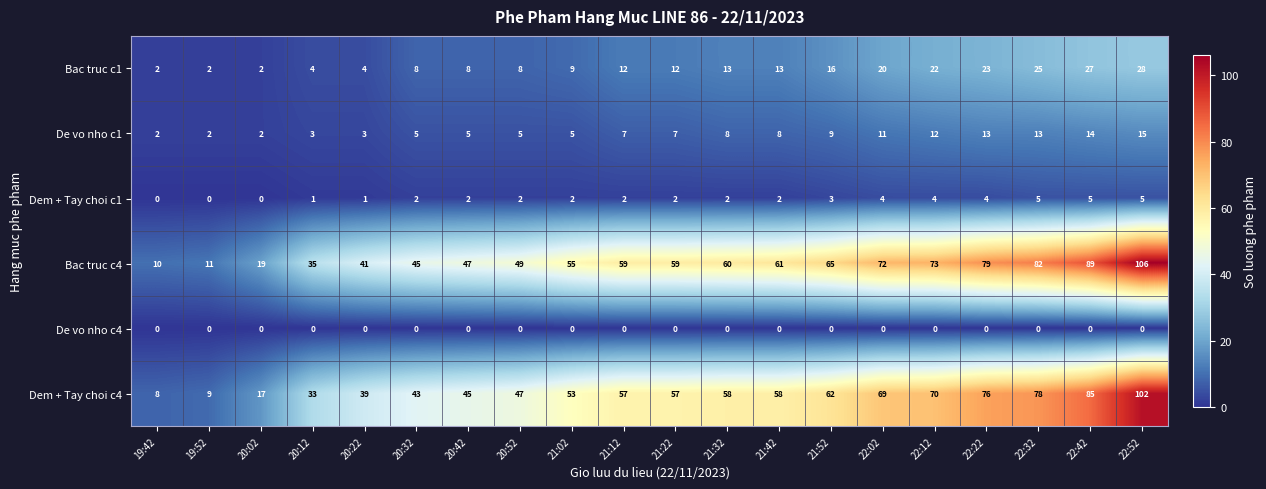

Rank the series by their maximum value, from highest to lowest.

Bac truc c4, Dem + Tay choi c4, Bac truc c1, De vo nho c1, Dem + Tay choi c1, De vo nho c4